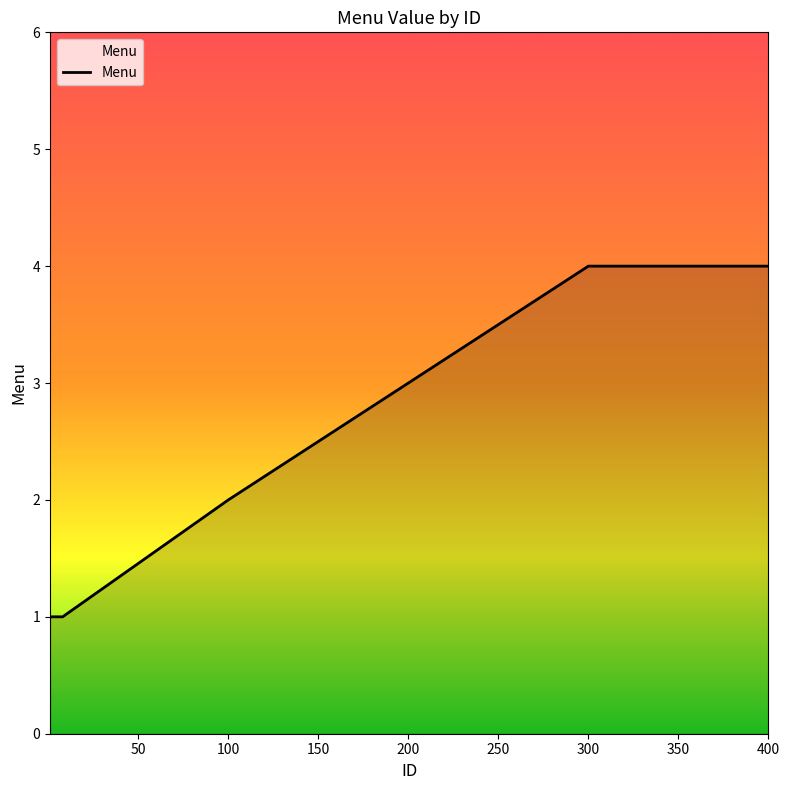

What is the maximum value shown in the chart?

4